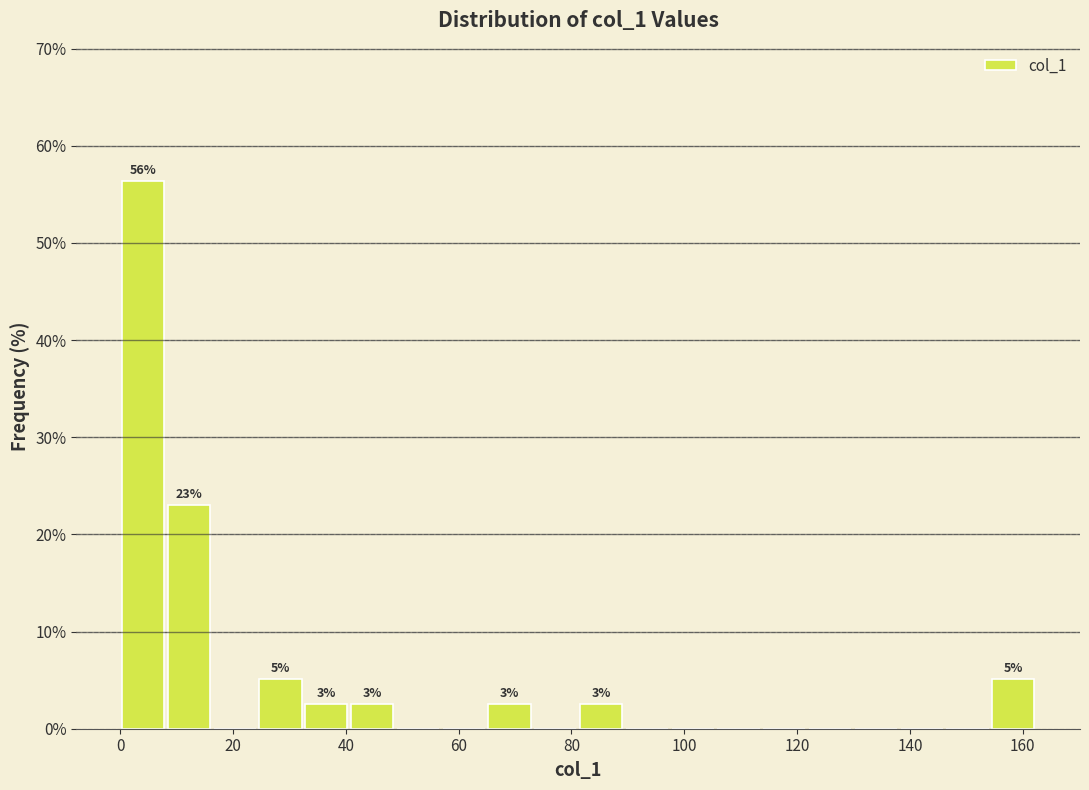

Over which range of the x-axis is the bar tallest?

0 to 8